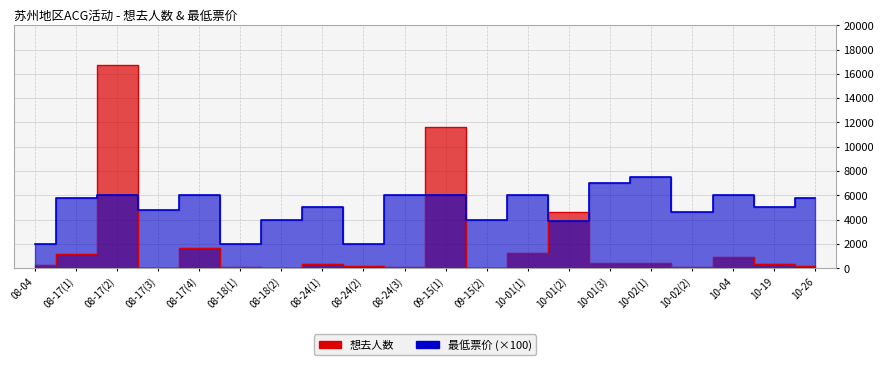

What is the value of the 最低票价 point at the 12th from the left?

3990